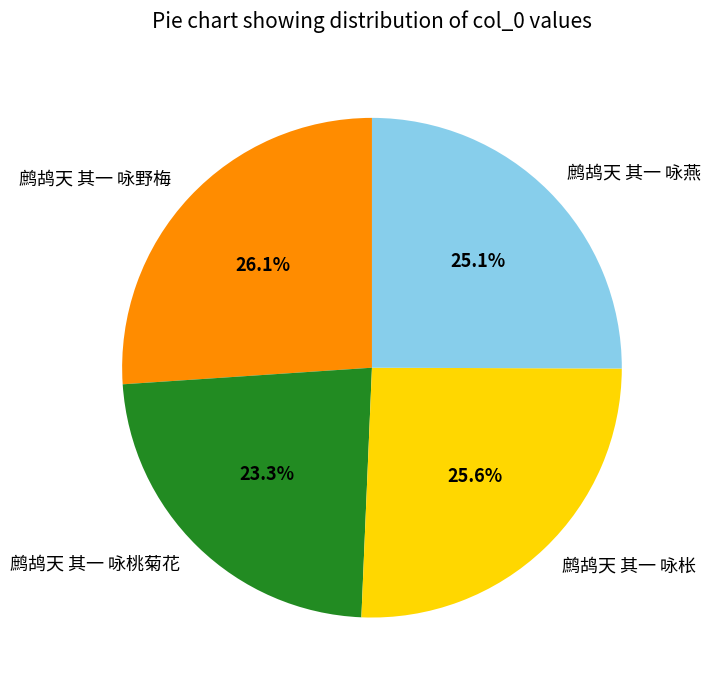

The 鹧鸪天 其一 咏野梅 slice represents 26% of the pie. True or false?

True